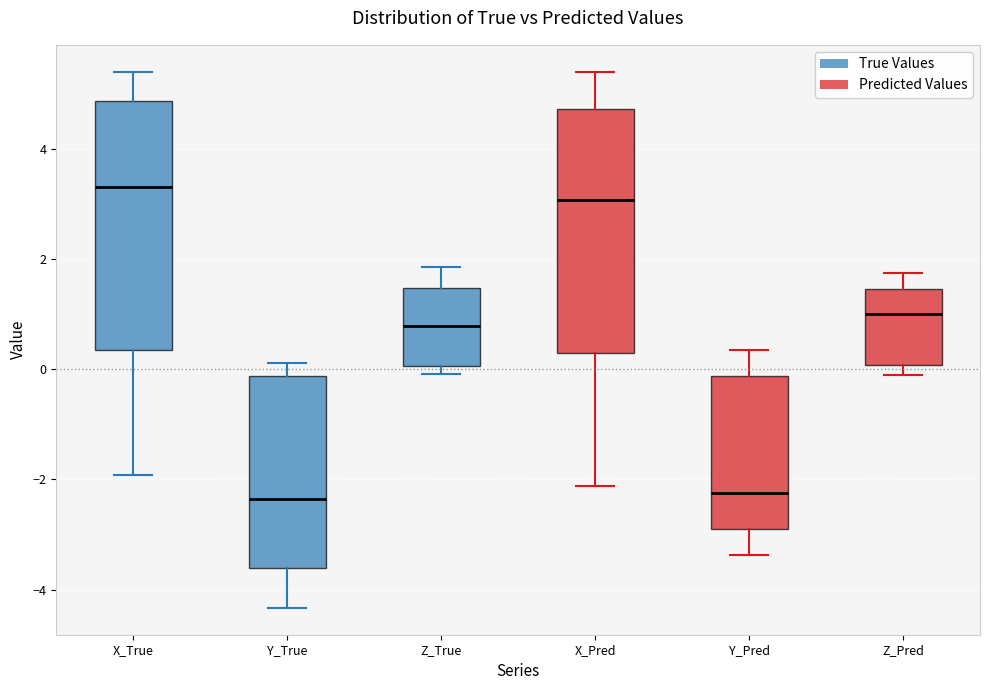

Where does the upper whisker of the box for Y_Pred end on the y-axis? The values are not printed on the chart, so give them approximately, as read against the axis.

0.4